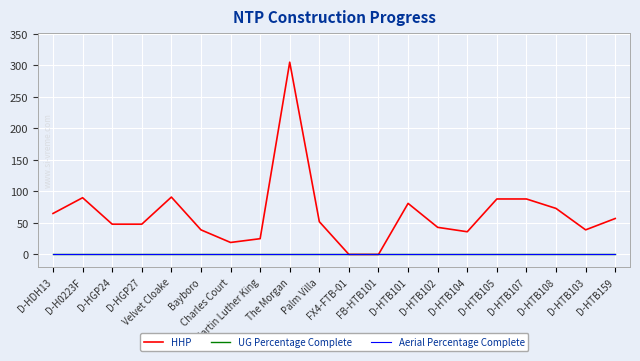

Count the number of data series in this chart.

3